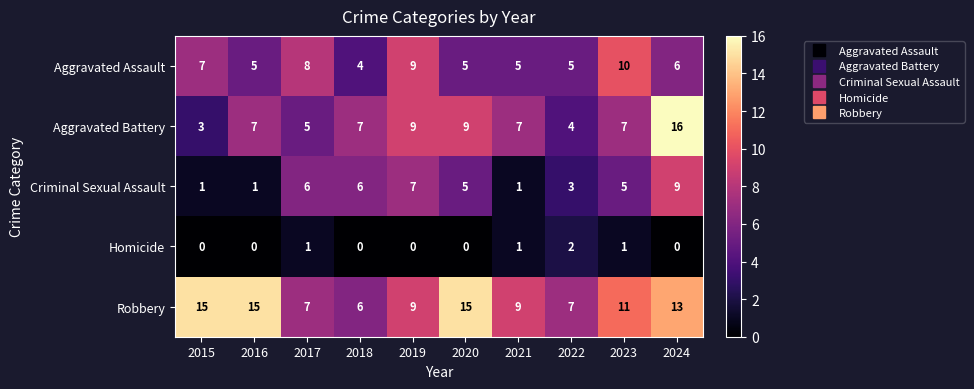

How many series are shown in this chart?

5